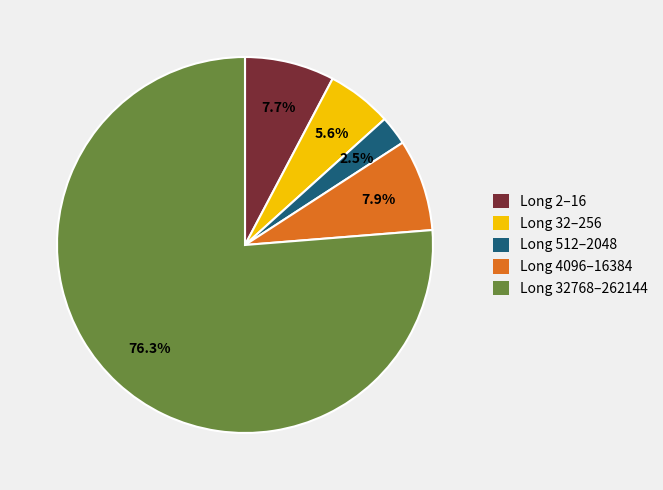

Count the number of slices in the pie.

5